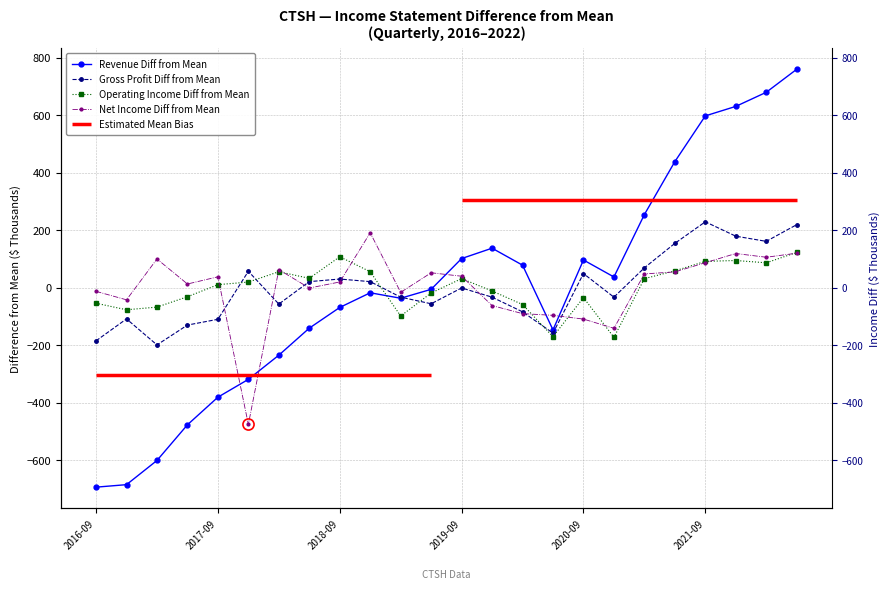

List the series in order of their peak value, highest first.

Total Revenue, Gross Profit, Net Income, Operating Income